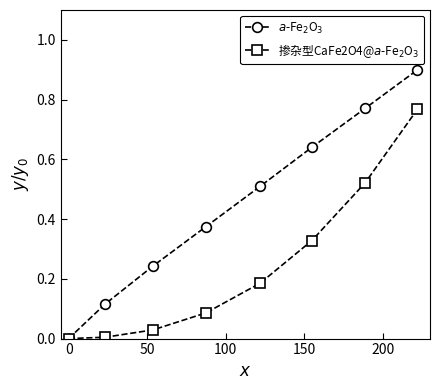

How many data points does each series have?

8